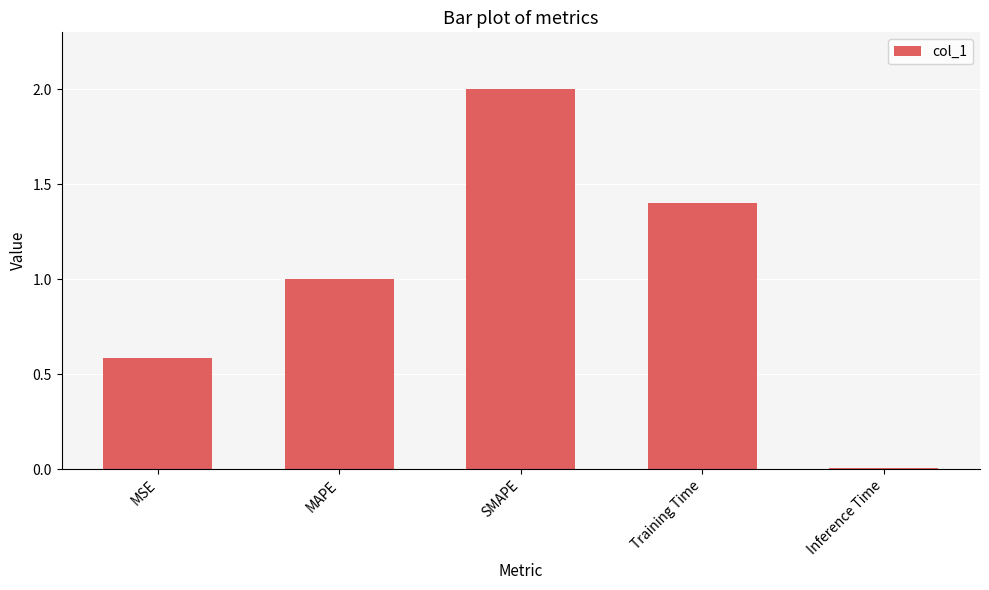

Which category has the lowest value across all series?

Inference Time